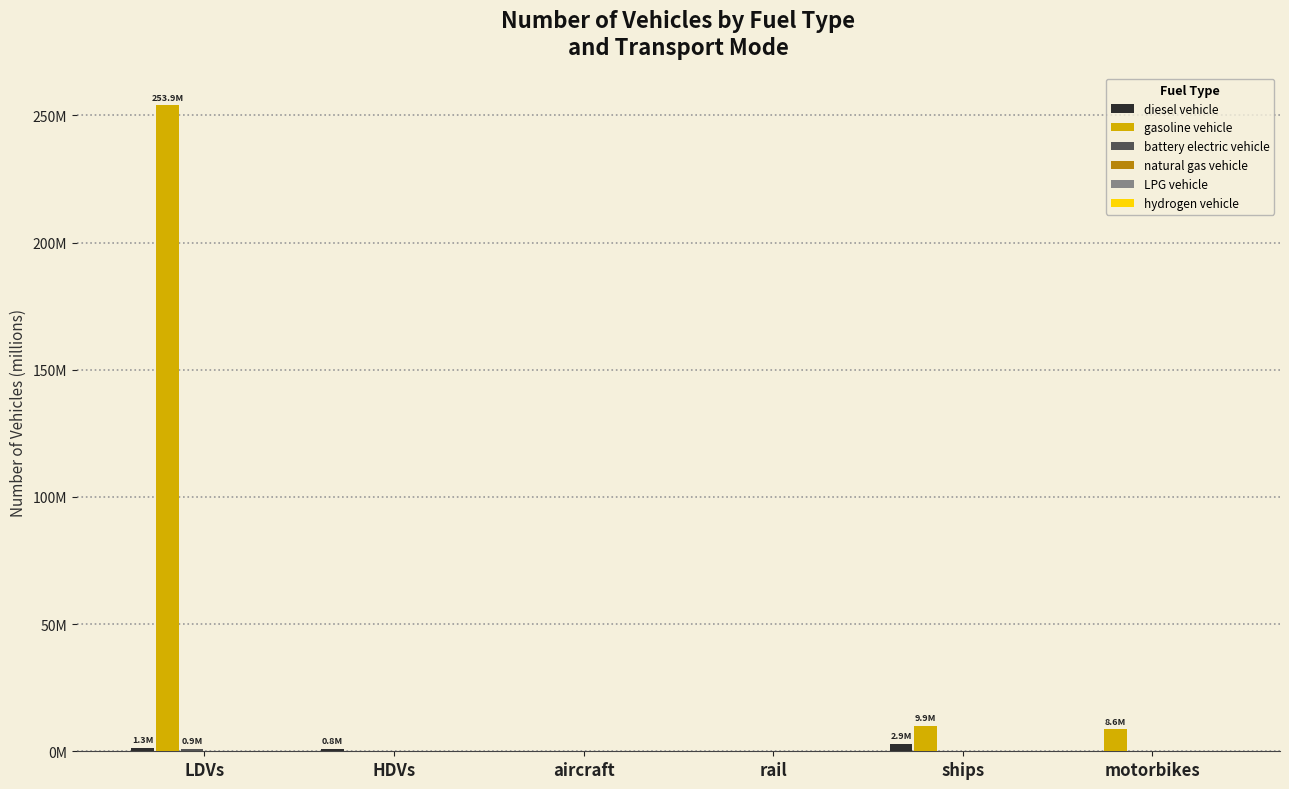

Reading left to right, extract all data points from this chart.

diesel vehicle: LDVs=1.3	HDVs=0.8	aircraft=0.0	rail=0.0	ships=2.9	motorbikes=0.0
gasoline vehicle: LDVs=253.9	HDVs=0.1	aircraft=0.0	rail=0.0	ships=9.9	motorbikes=8.6
battery electric vehicle: LDVs=0.9	HDVs=0.0	aircraft=0.0	rail=0.0	ships=0.0	motorbikes=0.0
natural gas vehicle: LDVs=0.1	HDVs=0.1	aircraft=0.0	rail=0.0	ships=0.0	motorbikes=0.0
LPG vehicle: LDVs=0.1	HDVs=0.0	aircraft=0.0	rail=0.0	ships=0.0	motorbikes=0.0
hydrogen vehicle: LDVs=0.0	HDVs=0.0	aircraft=0.0	rail=0.0	ships=0.0	motorbikes=0.0